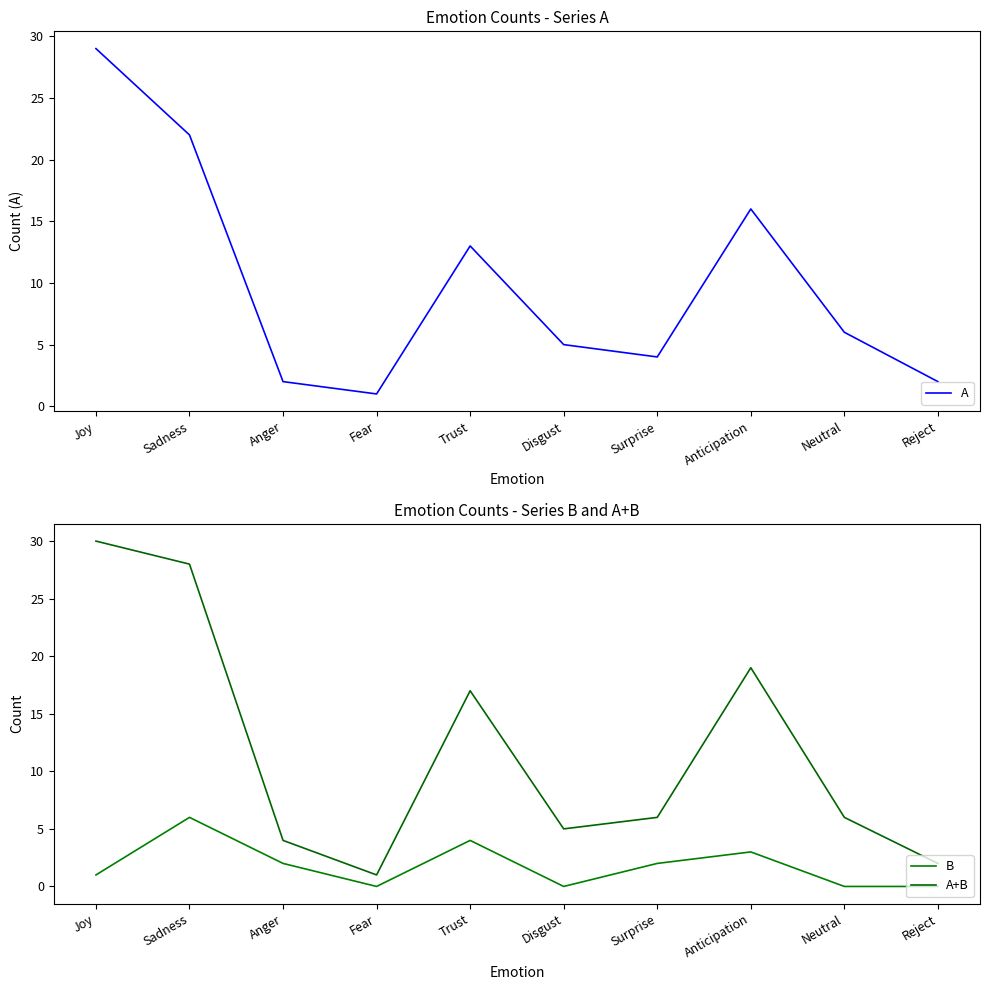

Where does the A+B series first go above 6?

Joy